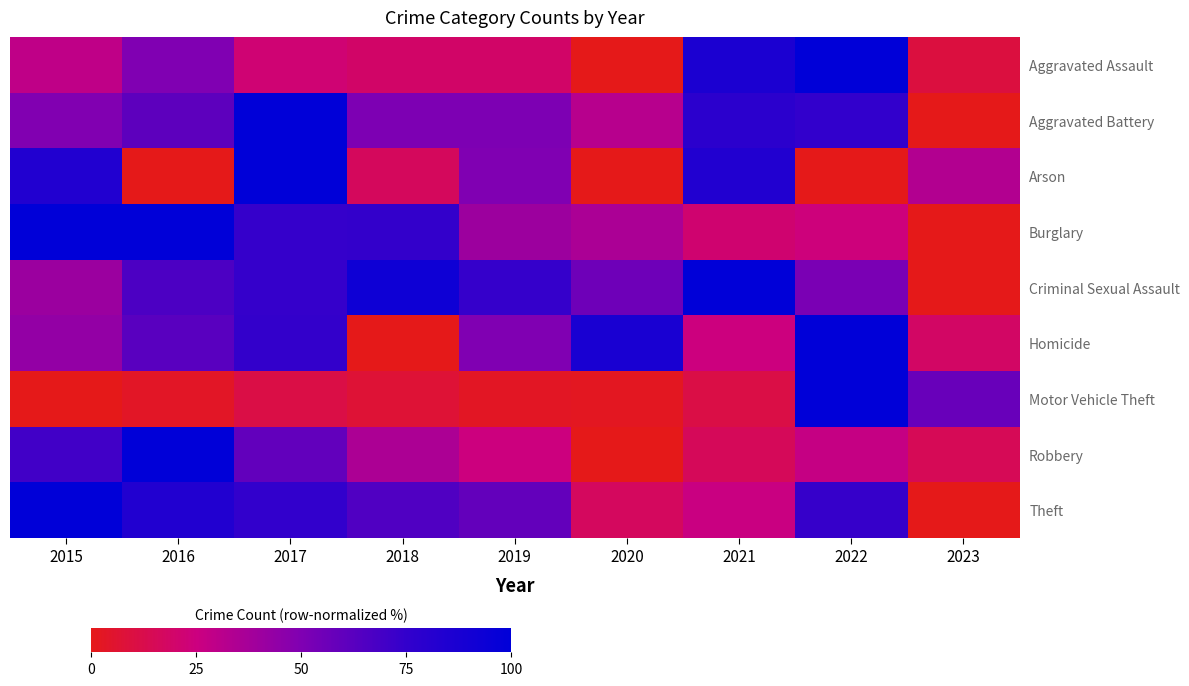

Reading left to right, list all the values displayed in this chart.

Aggravated Assault: 2015=29.3	2016=50.0	2017=22.0	2018=19.5	2019=19.5	2020=0.0	2021=86.6	2022=100.0	2023=9.8
Aggravated Battery: 2015=49.4	2016=61.2	2017=100.0	2018=50.6	2019=50.6	2020=31.8	2021=78.8	2022=75.3	2023=0.0
Arson: 2015=83.3	2016=0.0	2017=100.0	2018=16.7	2019=50.0	2020=0.0	2021=83.3	2022=0.0	2023=33.3
Burglary: 2015=99.6	2016=100.0	2017=74.2	2018=75.0	2019=40.5	2020=35.7	2021=21.4	2022=24.2	2023=0.0
Criminal Sexual Assault: 2015=40.7	2016=66.7	2017=74.1	2018=92.6	2019=74.1	2020=55.6	2021=100.0	2022=51.9	2023=0.0
Homicide: 2015=43.7	2016=62.5	2017=75.0	2018=0.0	2019=50.0	2020=87.5	2021=25.0	2022=100.0	2023=18.7
Motor Vehicle Theft: 2015=0.0	2016=3.2	2017=11.1	2018=7.3	2019=2.9	2020=2.3	2021=11.1	2022=100.0	2023=57.6
Robbery: 2015=69.9	2016=100.0	2017=59.4	2018=35.3	2019=24.8	2020=0.0	2021=15.8	2022=27.1	2023=15.0
Theft: 2015=100.0	2016=83.5	2017=75.1	2018=65.4	2019=59.2	2020=17.2	2021=25.9	2022=73.5	2023=0.0